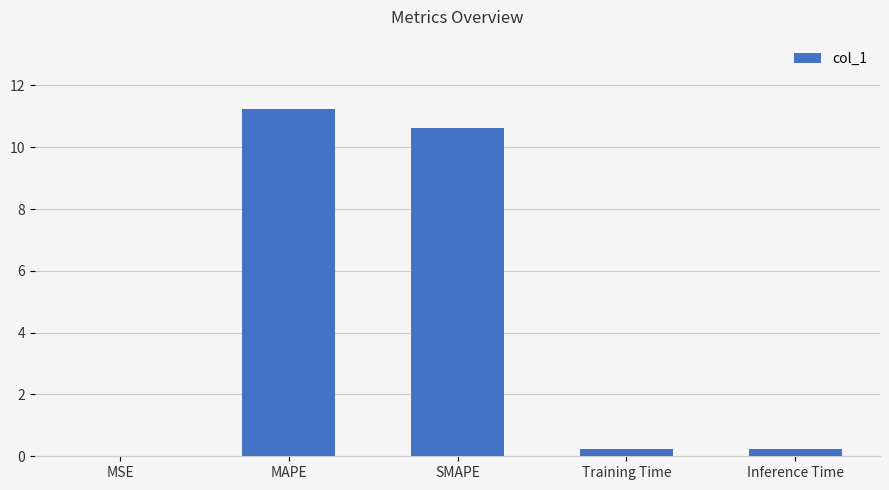

Read the value at SMAPE.

10.6